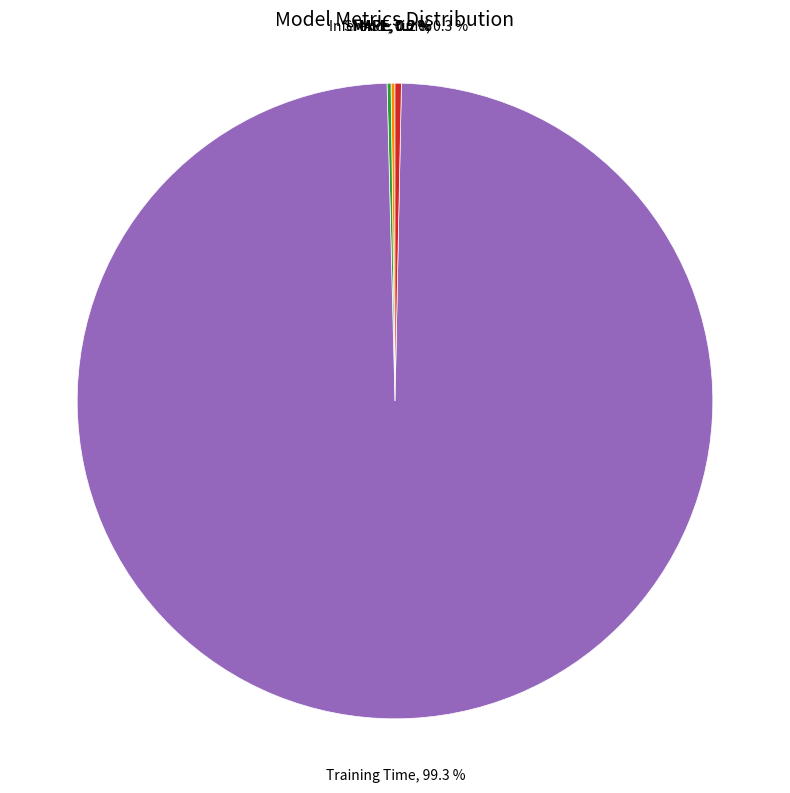

Does any single category account for the majority?

Yes